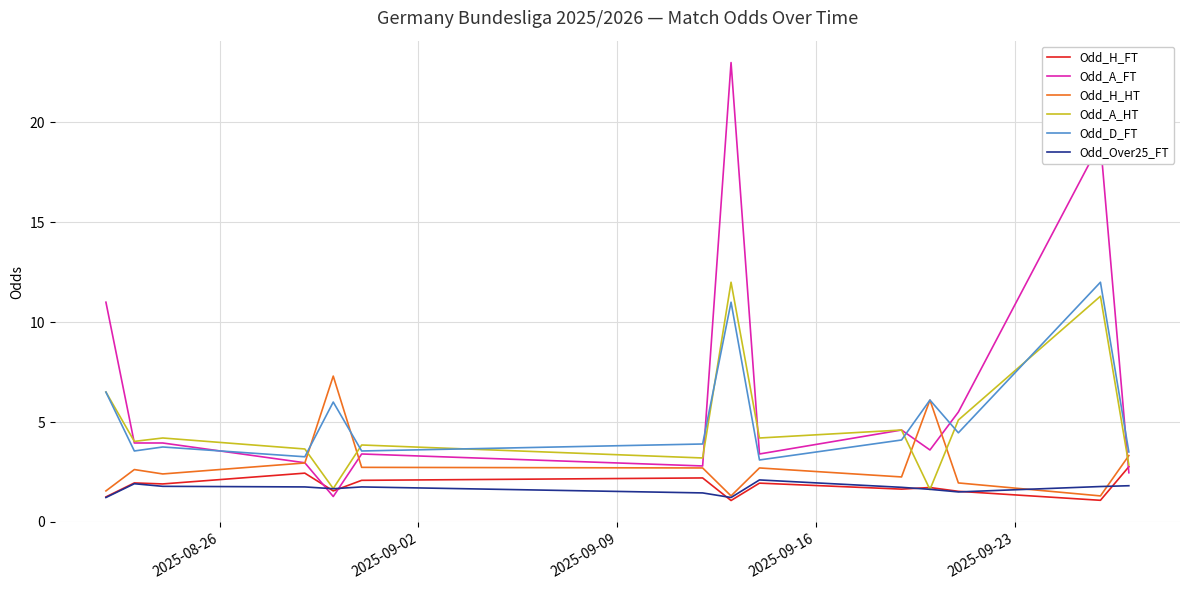

How many series are shown in this chart?

6